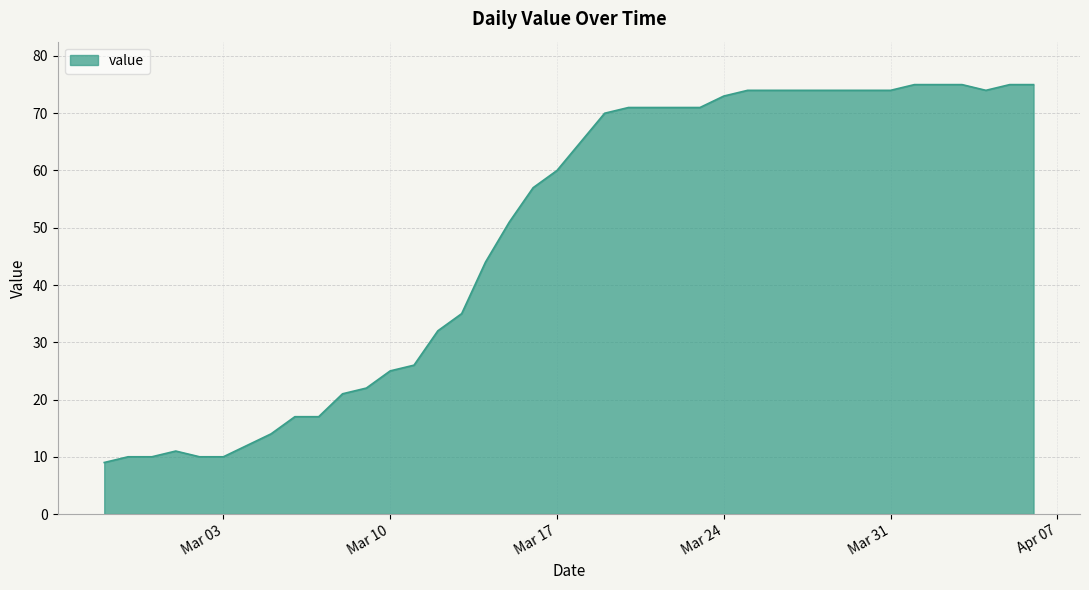

What is the minimum value shown in the chart?

9